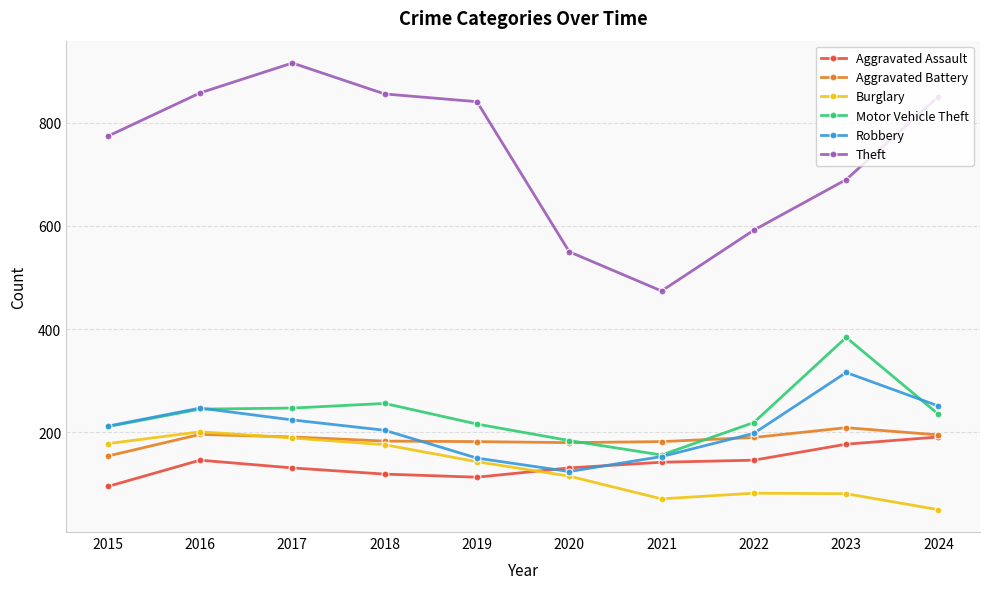

Count the number of categories in the chart.

10